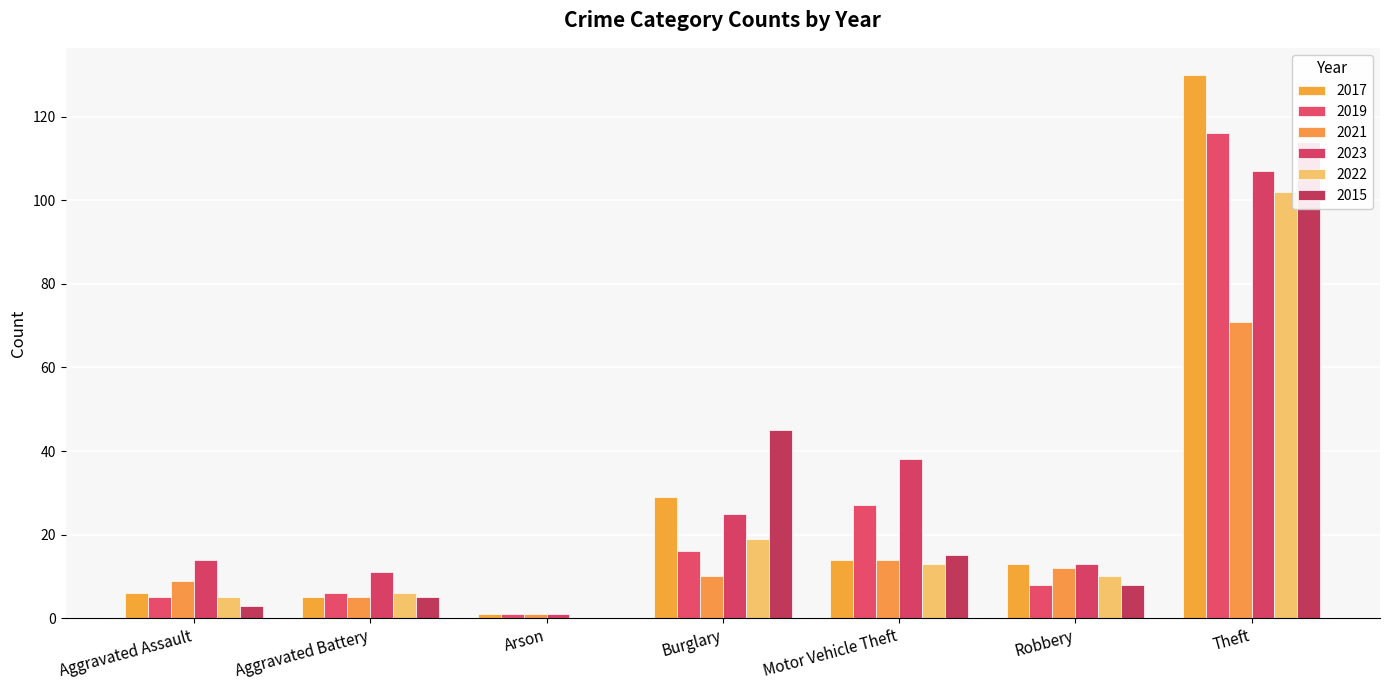

What is the label of the 1st bar from the left?

Aggravated Assault